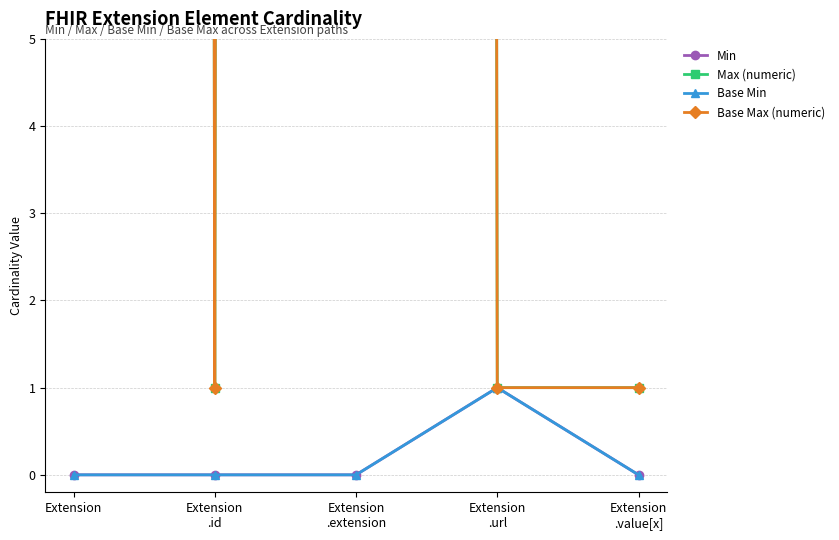

The value of Base Max (numeric) at Extension
.id is 2. True or false?

False